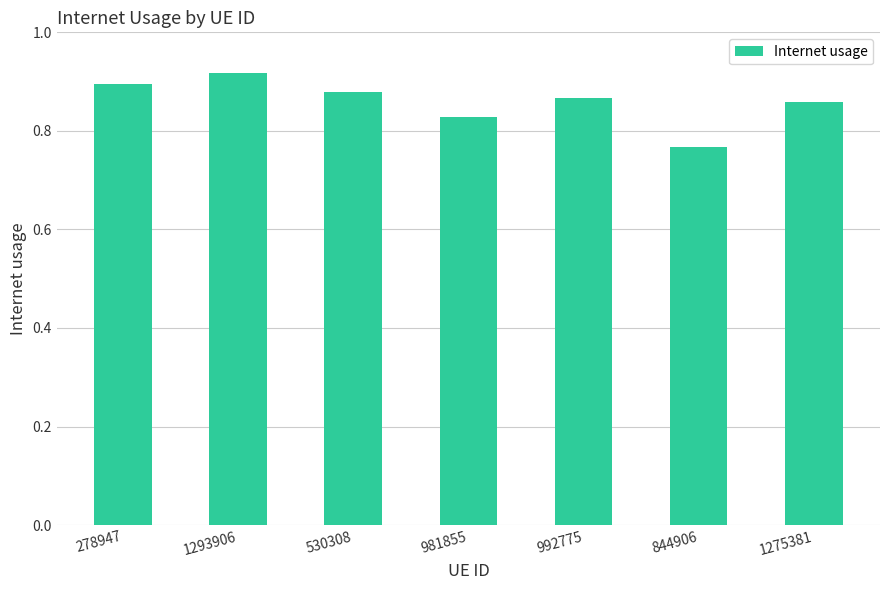

What is the sum of all values?

6.0